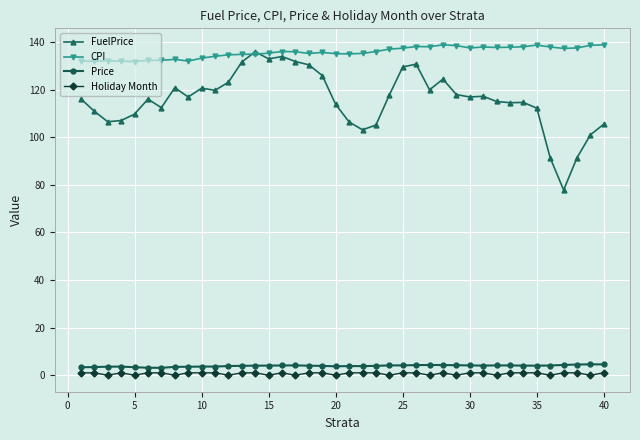

True or false: FuelPrice and Price intersect in this chart.

False